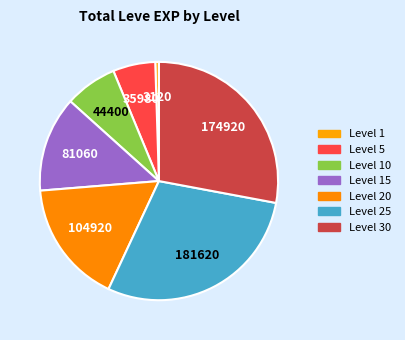

Does Level 20 account for over 50% of the chart?

No